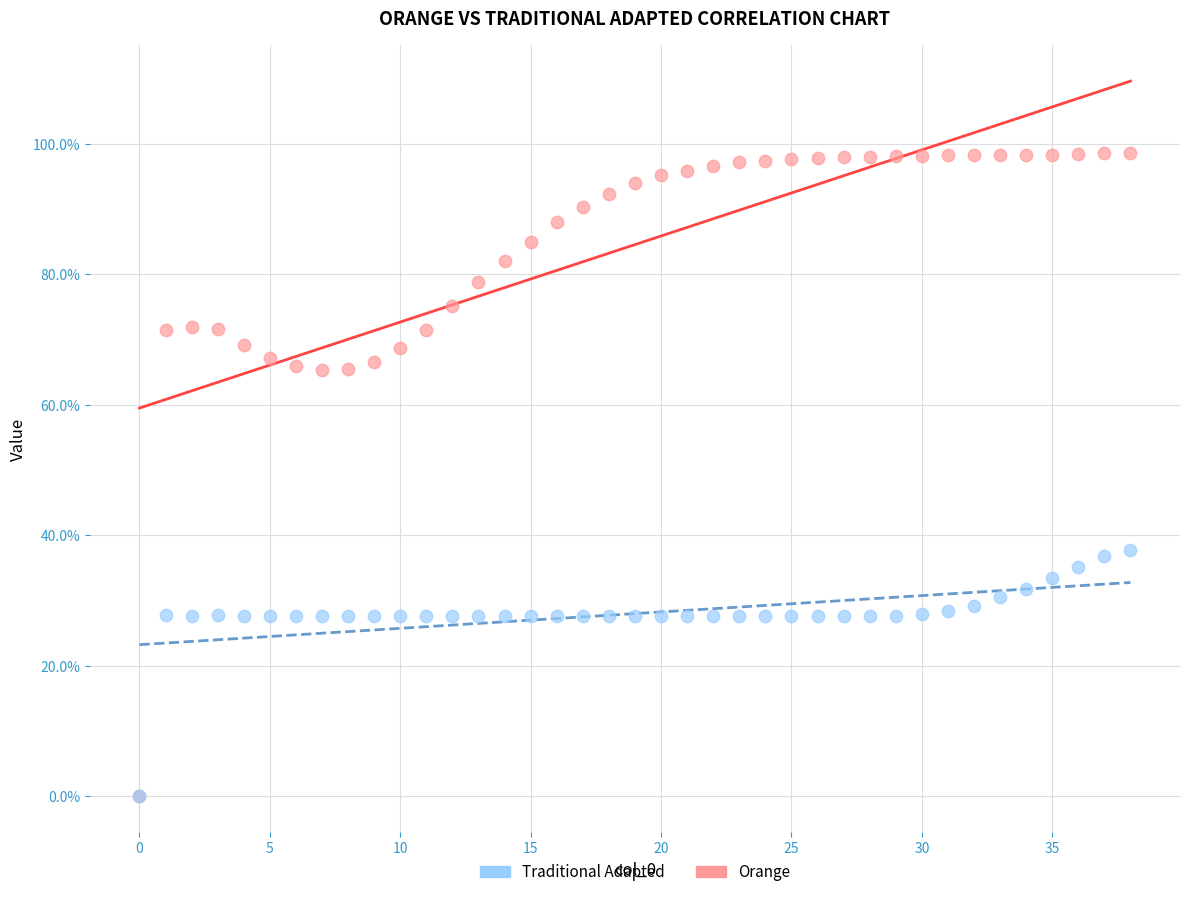

What are all the series names shown in the legend?

Traditional Adapted, Orange